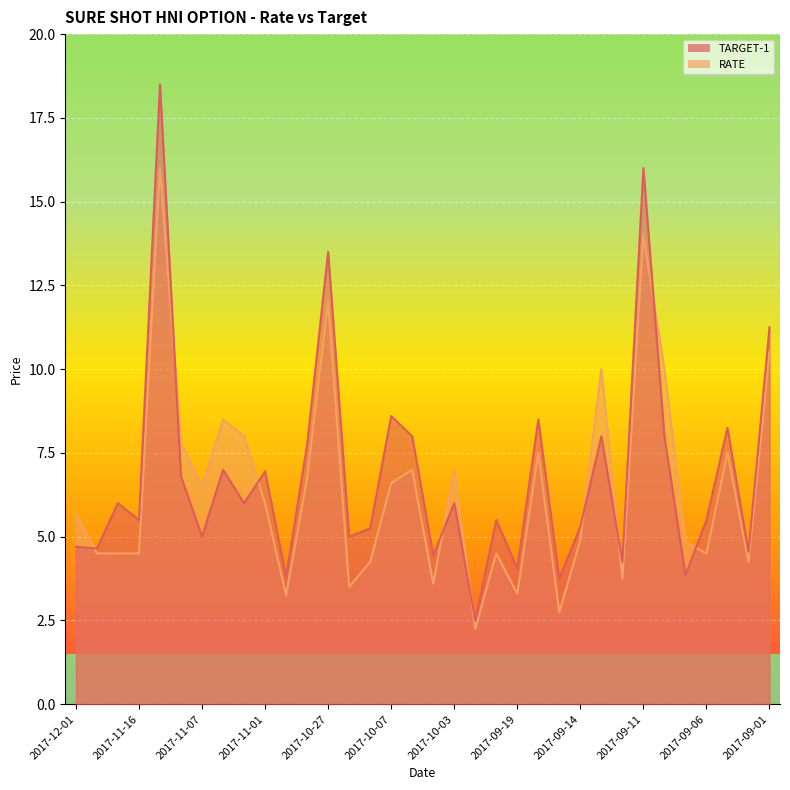

What is the sum of all TARGET-1 values?

232.7